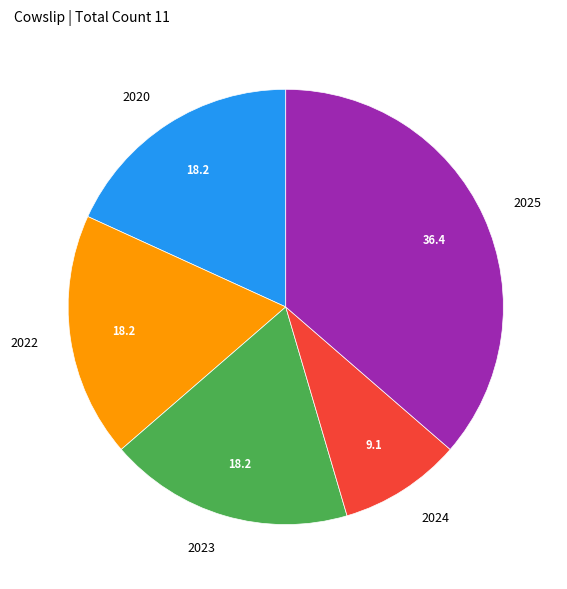

How many segments does this pie chart have?

5